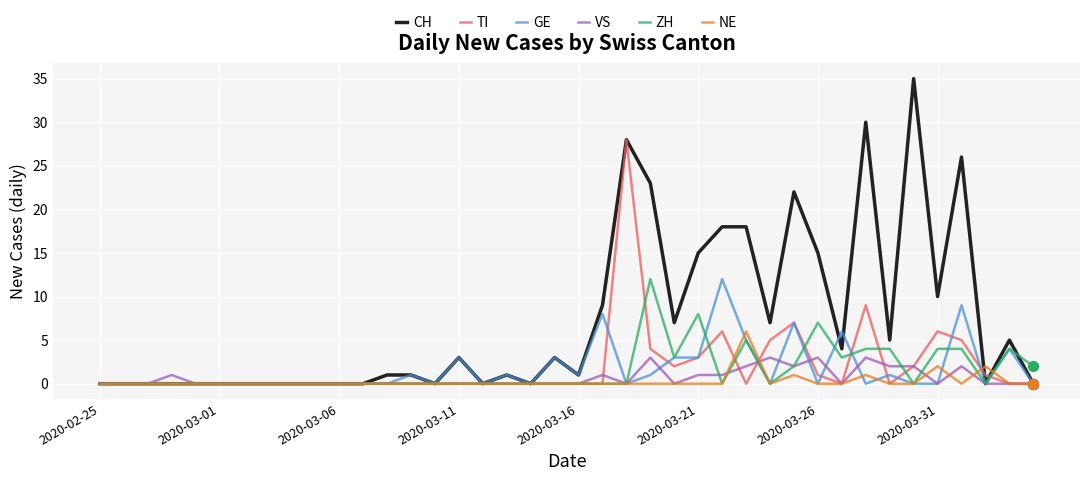

What are all the series names shown in the legend?

CH, TI, GE, VS, ZH, NE